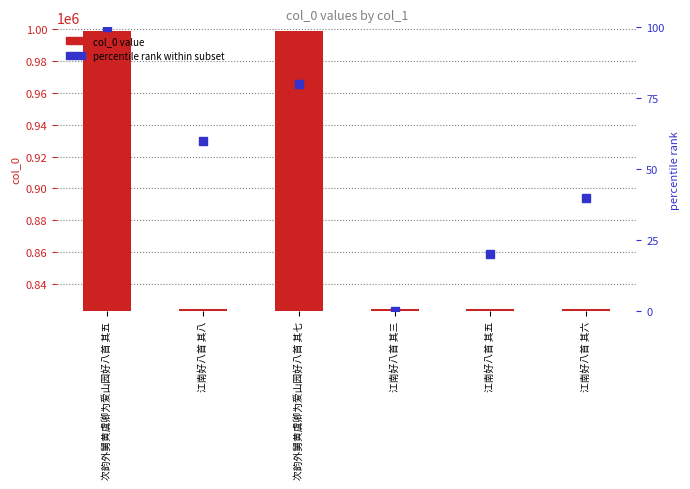

Which series has the largest total across all categories?

col_0 value